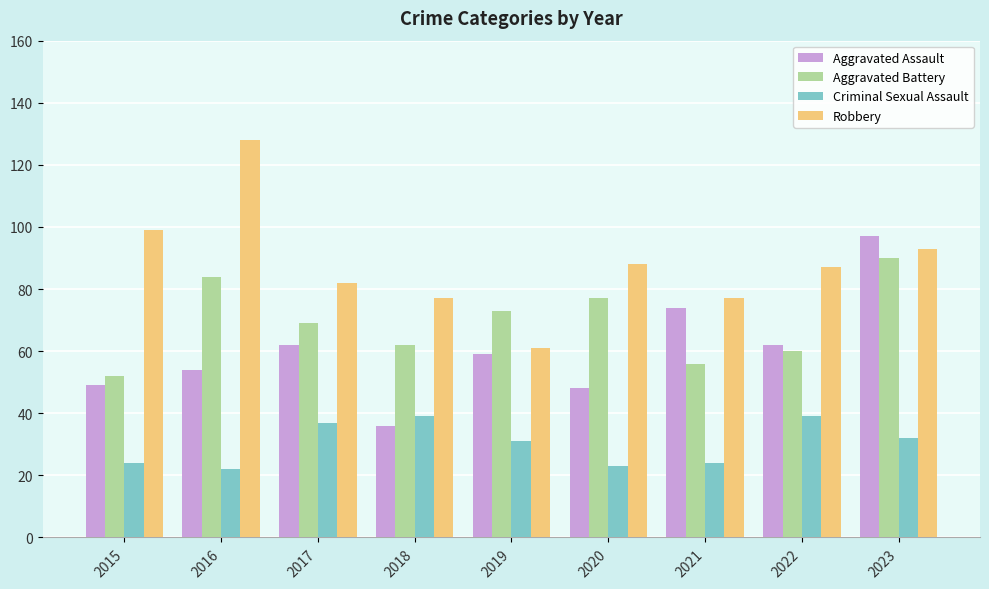

Is the value of Aggravated Battery at 2020 greater than the value of Criminal Sexual Assault at 2015?

Yes